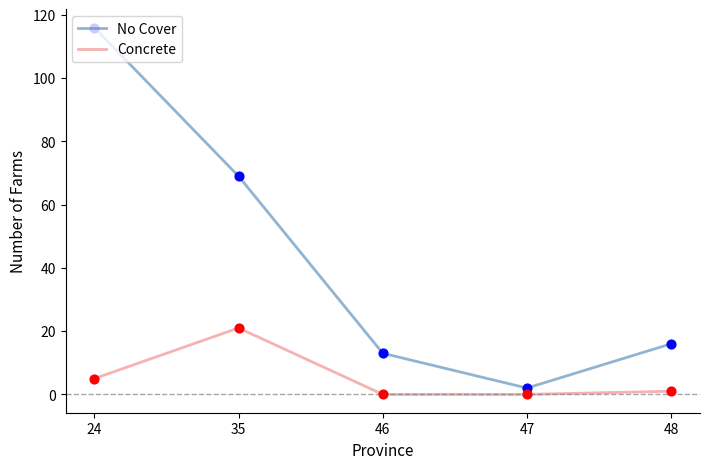

Is the value of No Cover at 24 greater than the value of Concrete at 35?

Yes